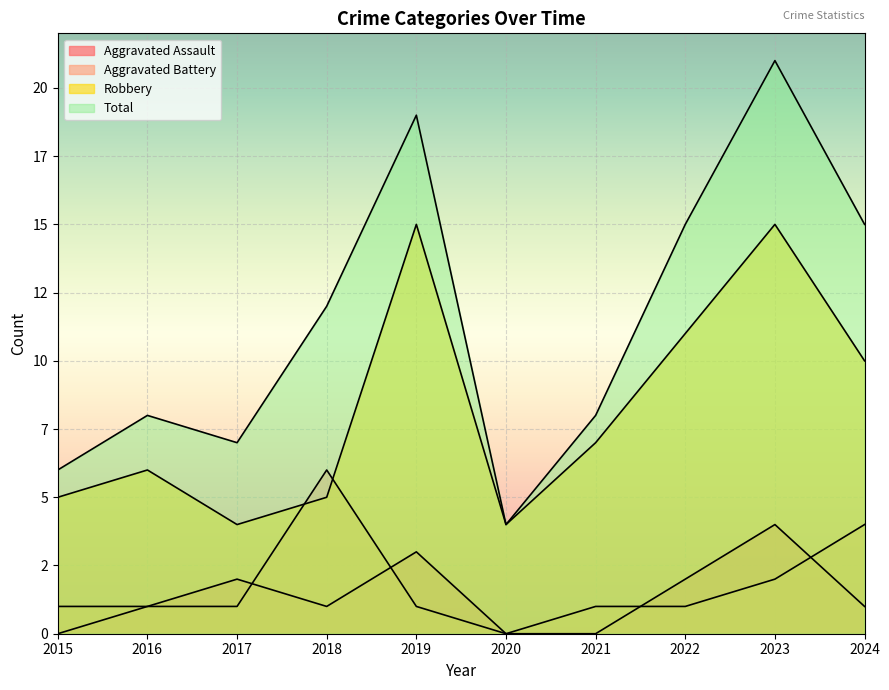

What is the sum of the Aggravated Assault values at 2024 and 2020?

1